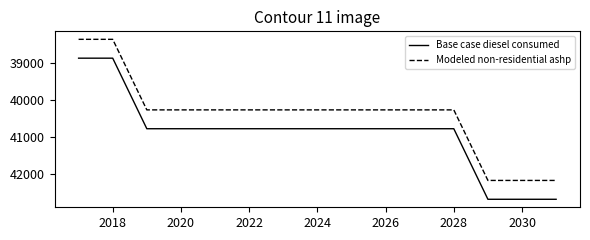

True or false: Base case diesel consumed and Modeled non-residential ashp intersect in this chart.

False